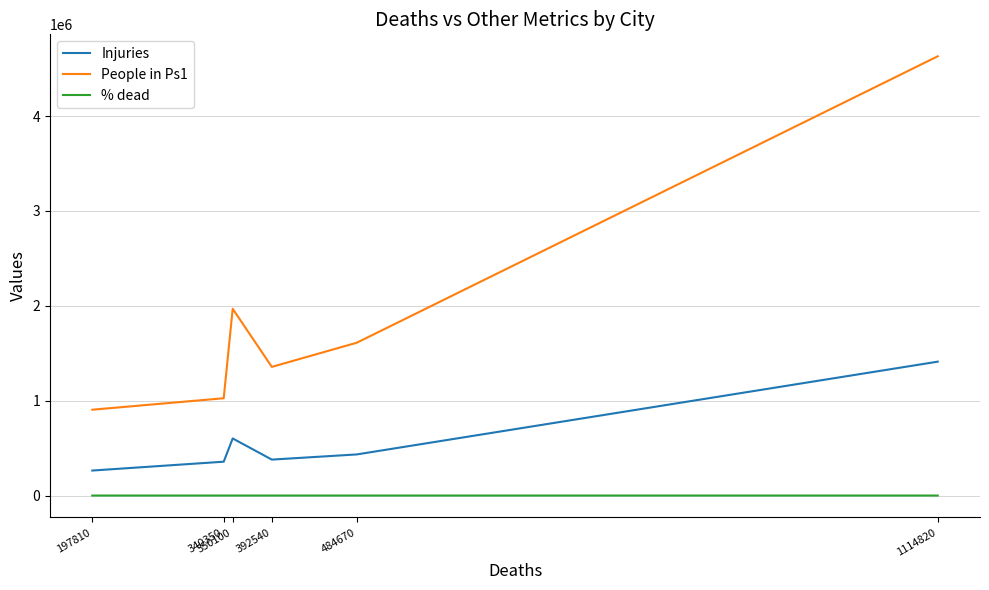

Rank the series by their maximum value, from lowest to highest.

% dead, Injuries, People in Ps1